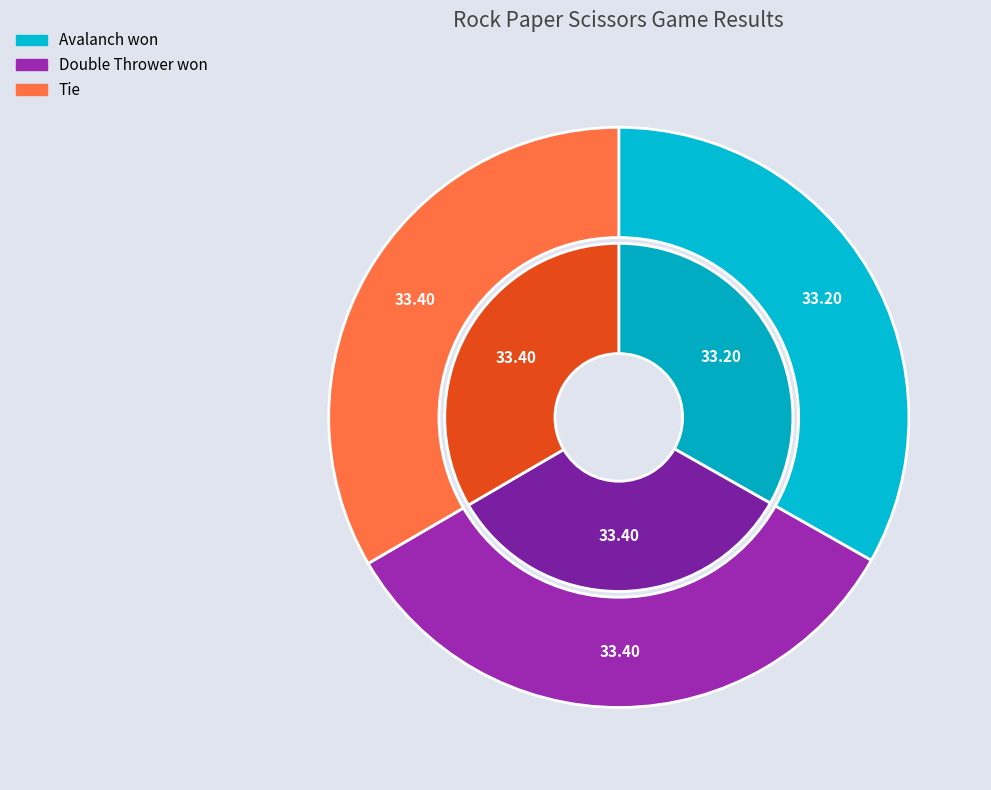

Is the sum of Avalanch won and Double Thrower won greater than half?

Yes